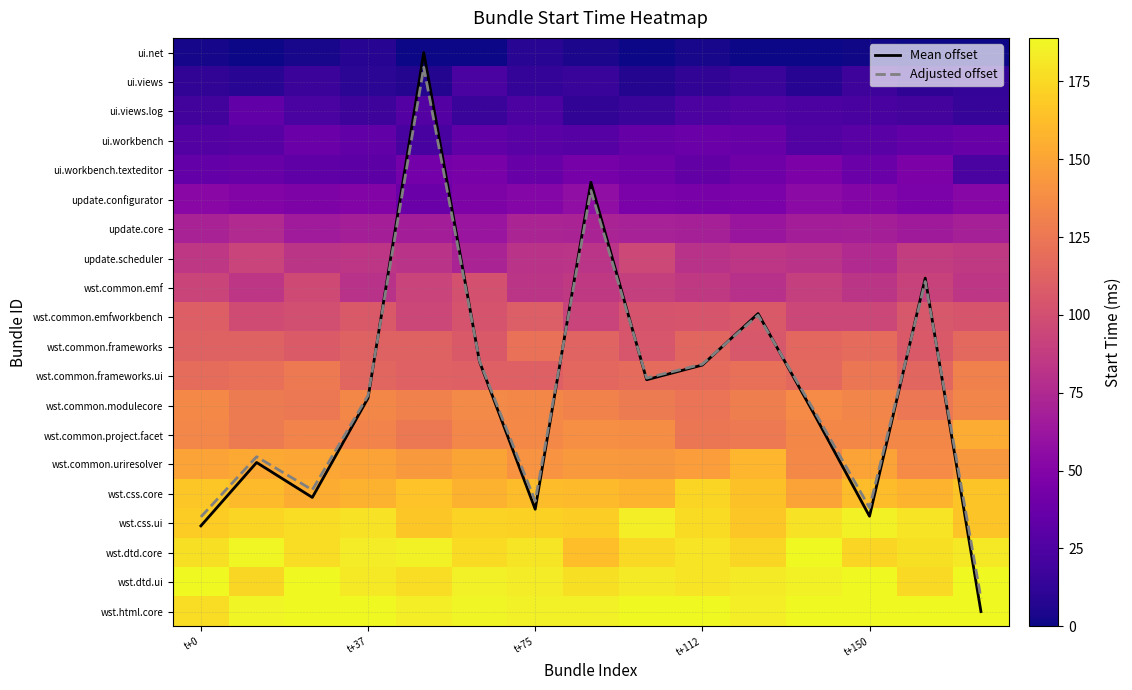

What is the difference between the maximum and minimum values in the ui.net series?

8.9